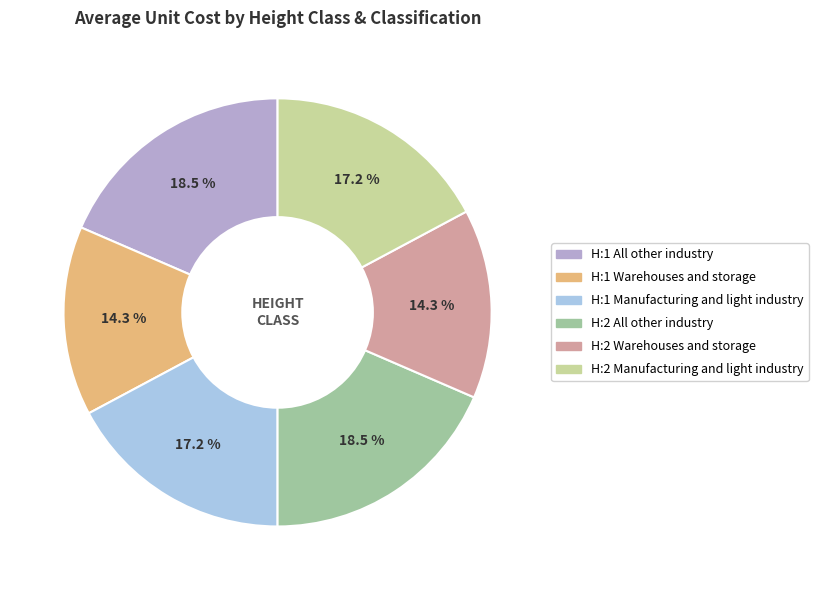

To the nearest percent, what is the combined percentage of H:1 All other industry and H:1 Warehouses and storage?

33%